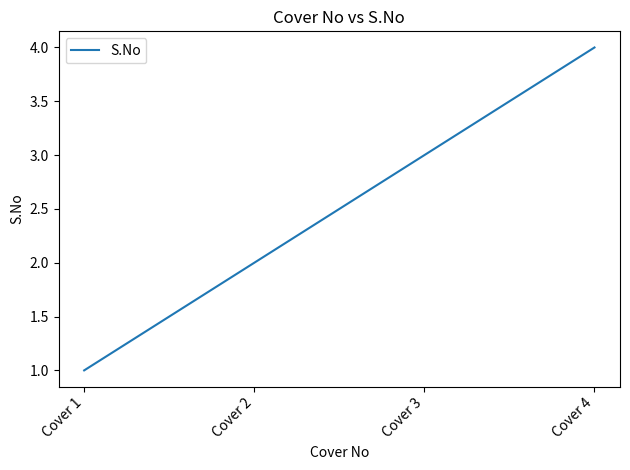

Count the values in the range 2 to 4.

3